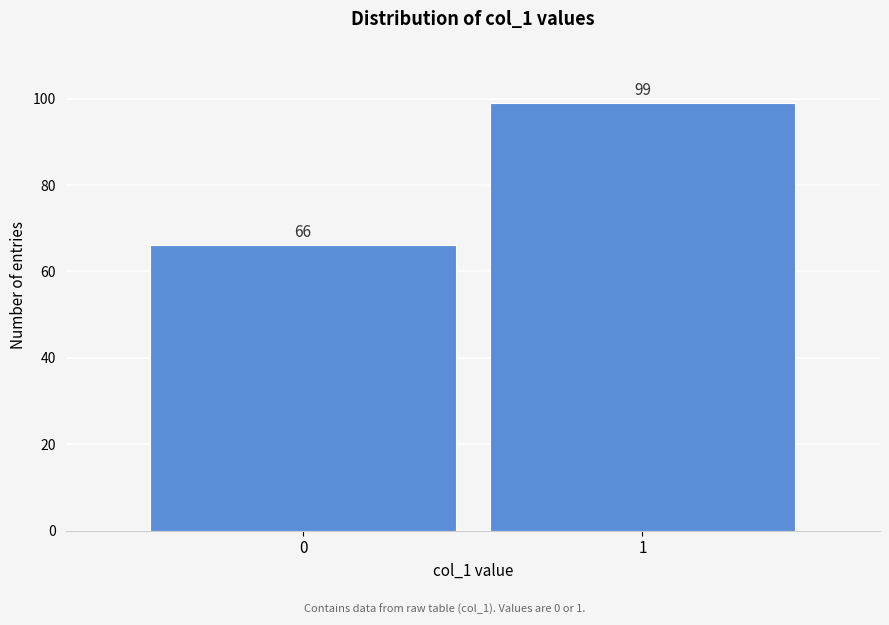

Reading right to left, extract all data points from this chart.

99	66